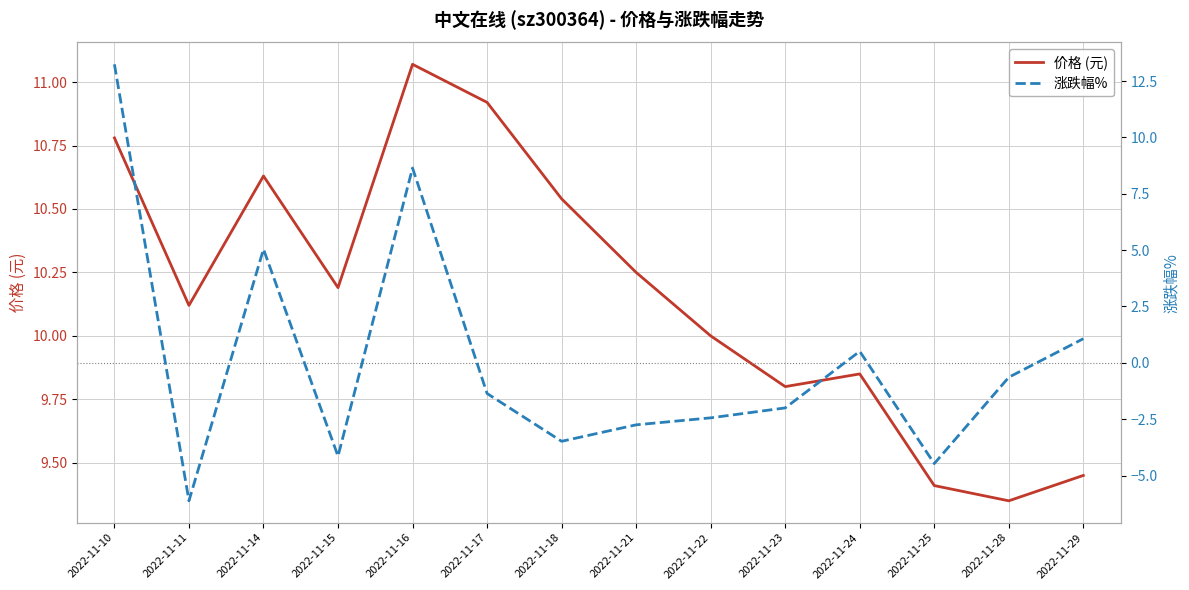

Which category has the lowest value across all series?

2022-11-11